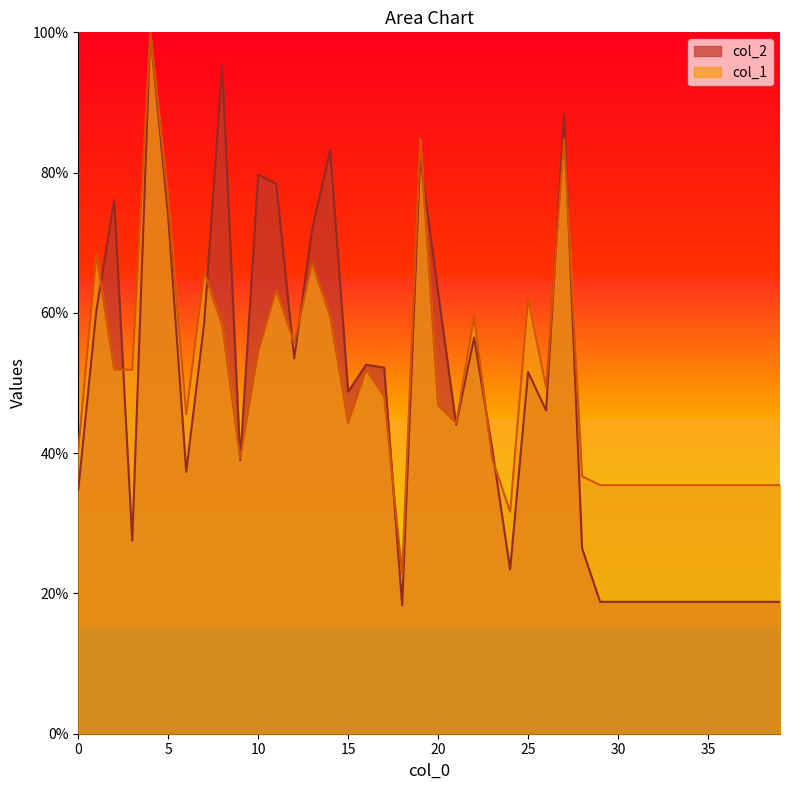

After their last crossing, which series has the higher values: col_2 or col_1?

col_1